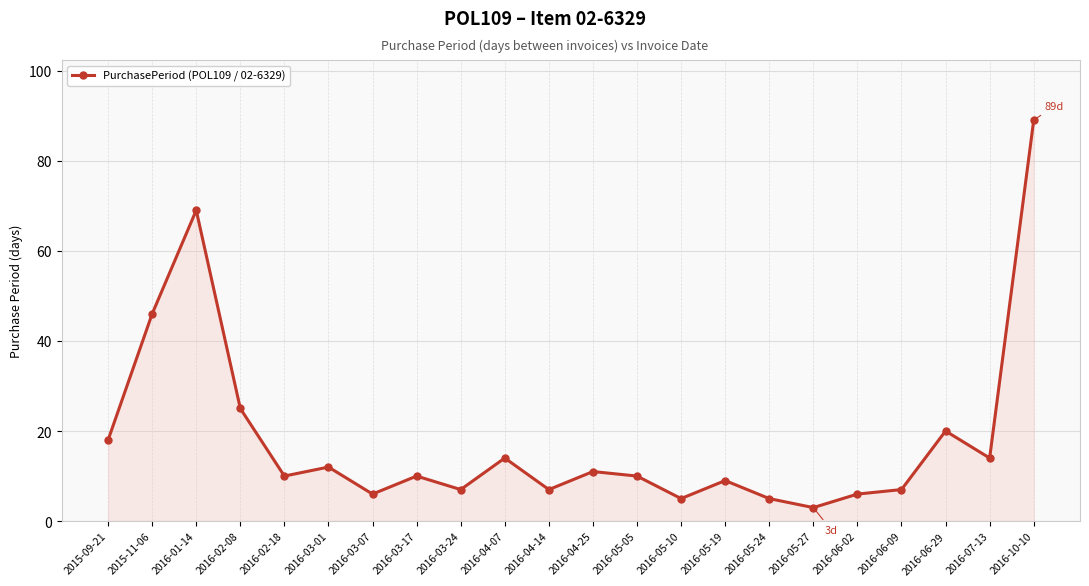

What is the label of the 11th point from the right?

2016-04-25